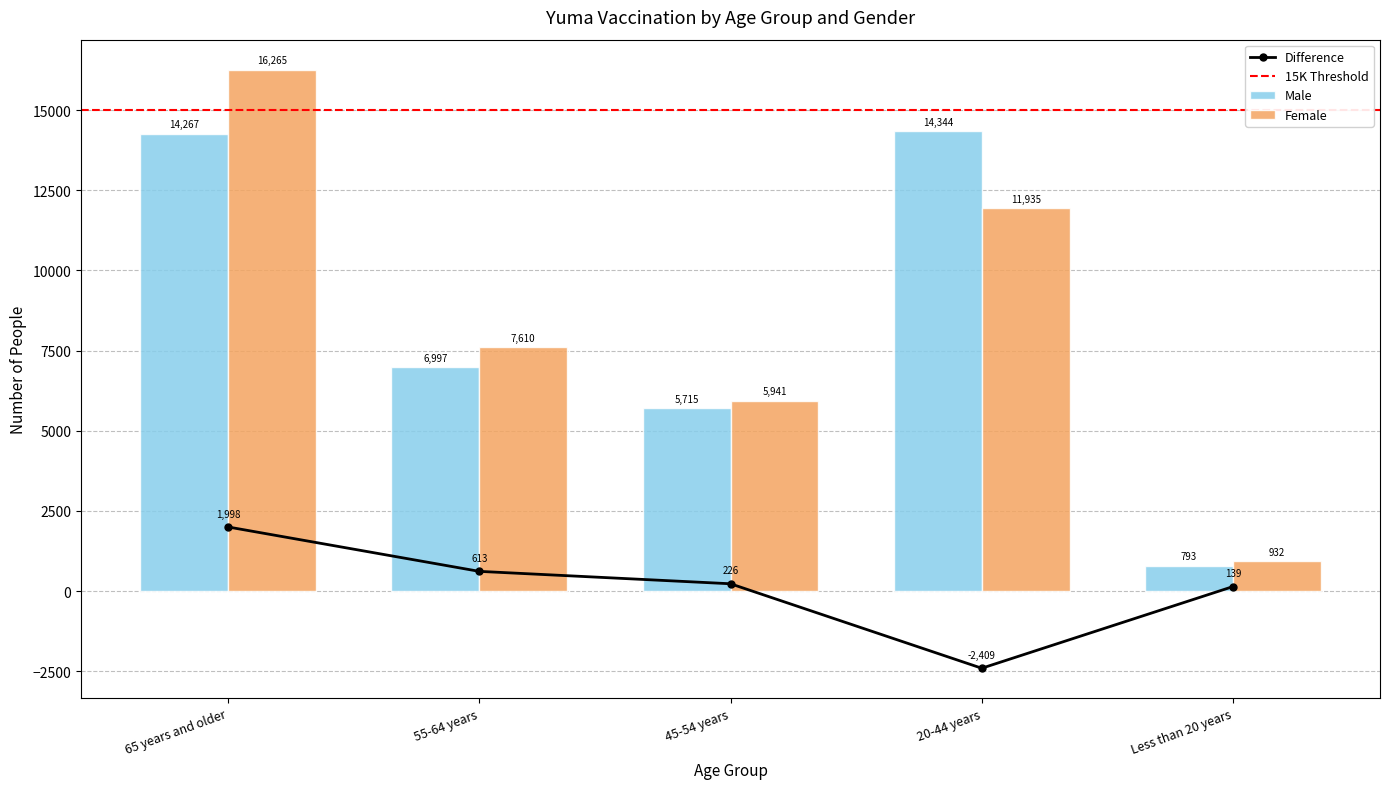

Read the Female value at 55-64 years, to the nearest 50.

7600